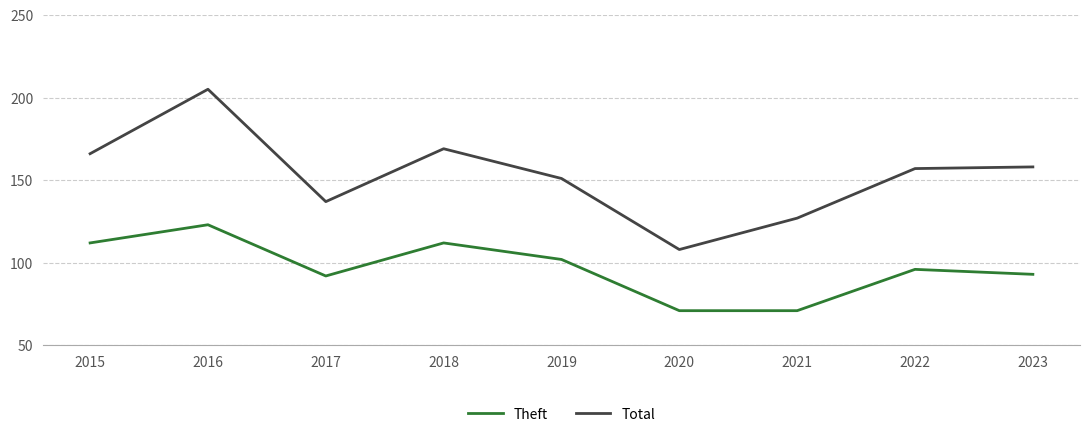

Where is Theft nearest to the value 97?

2022